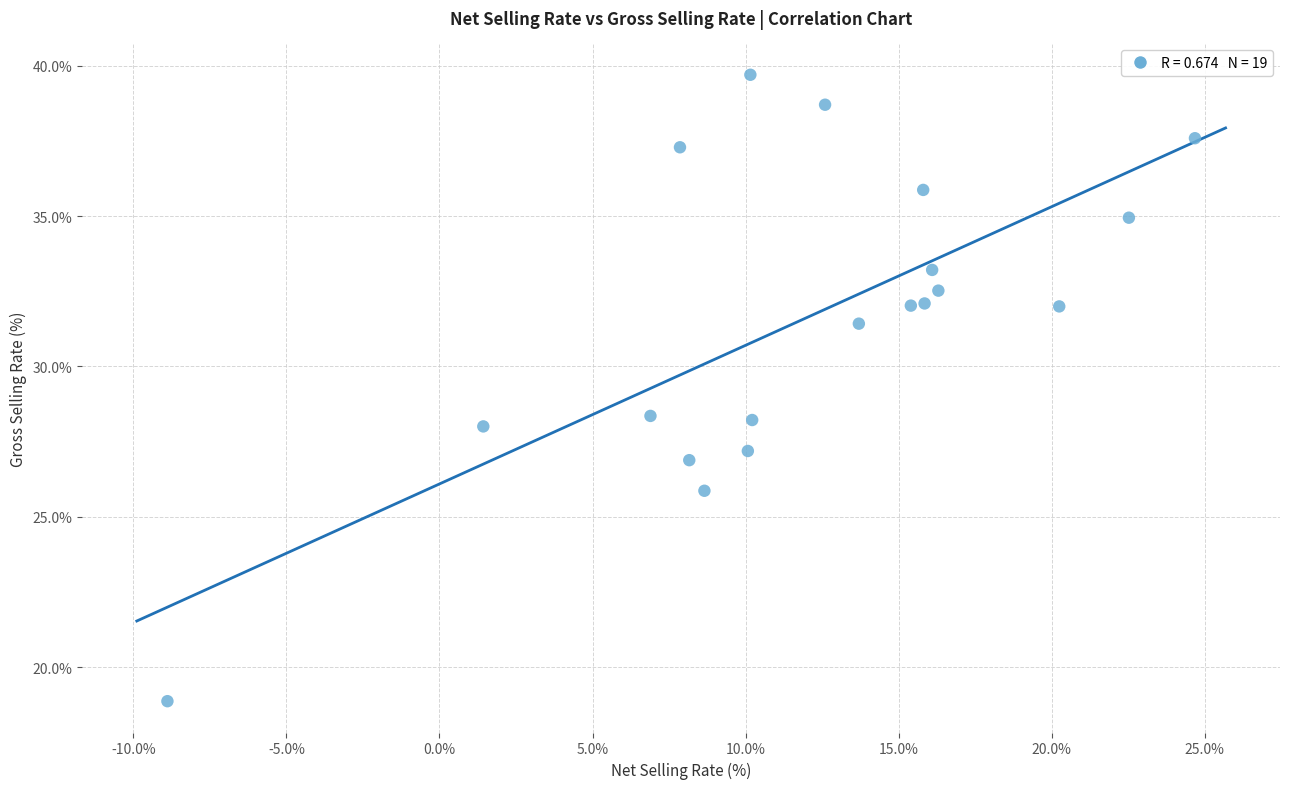

What is the range of X values (max minus min)?

33.6